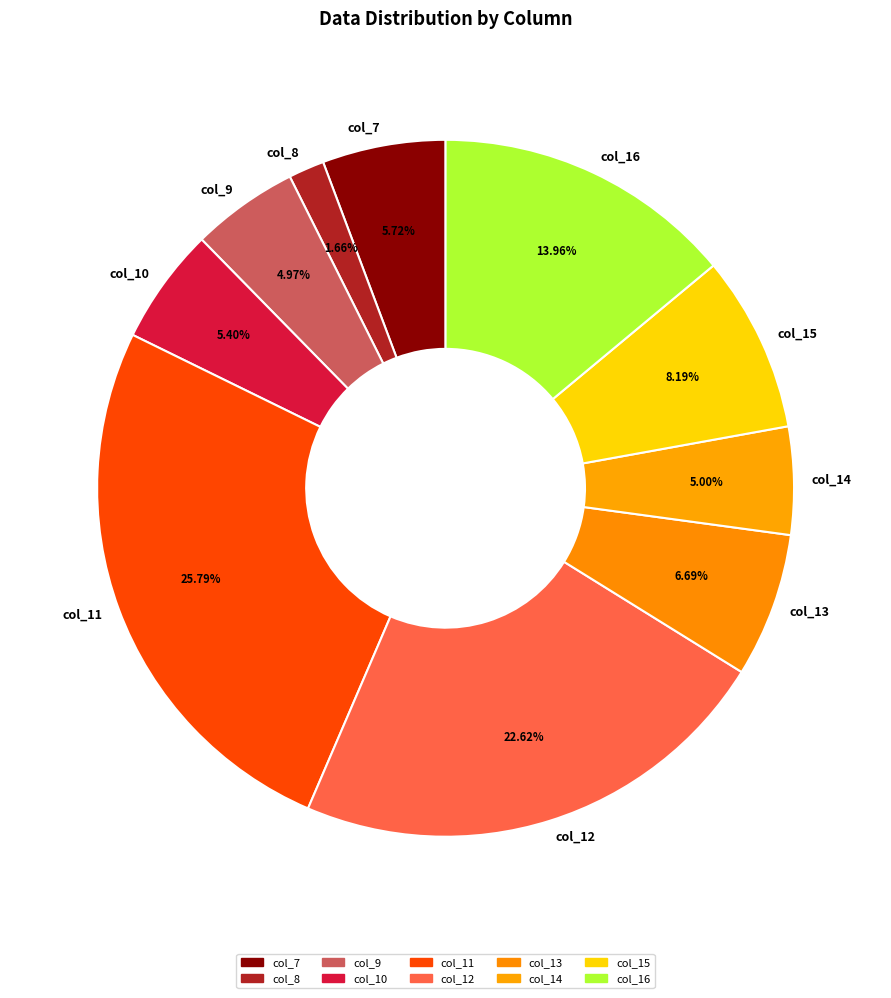

What is the smallest slice in the pie chart?

col_8